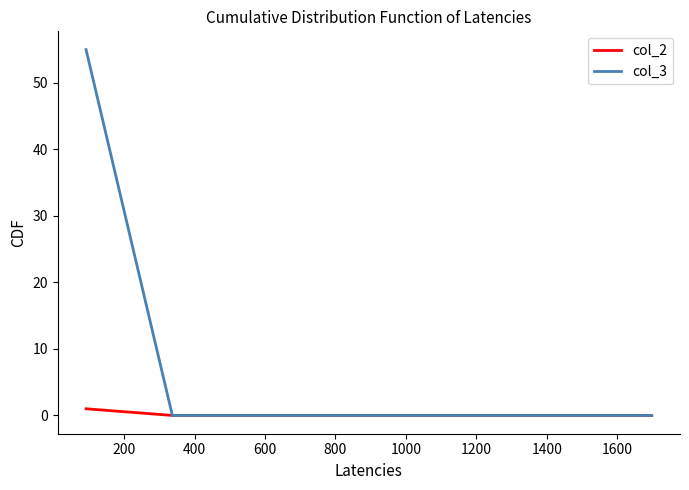

What is the difference between the maximum and second lowest values in the col_2 series?

1